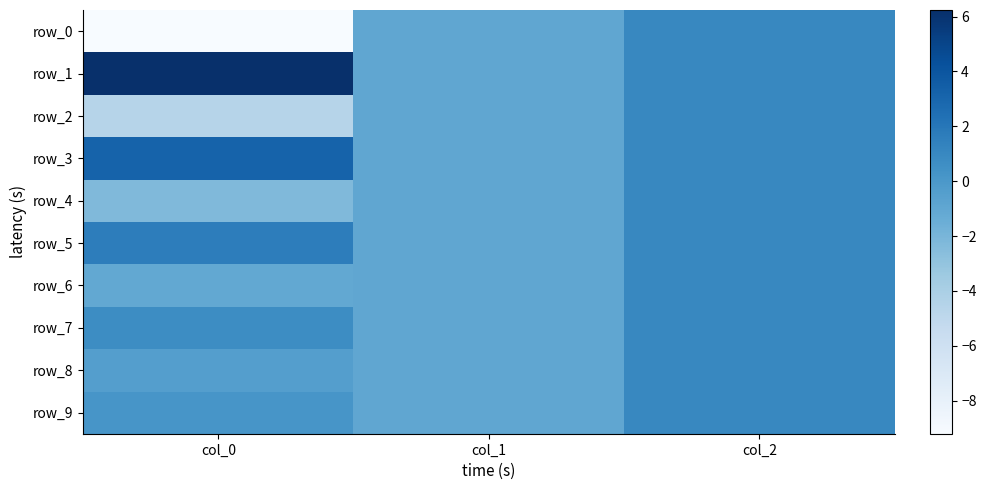

Reading right to left, list all the values displayed in this chart.

row_0: 1.0	-1.0	-9.2
row_1: 1.0	-1.0	6.2
row_2: 1.0	-1.0	-4.6
row_3: 1.0	-1.0	3.2
row_4: 1.0	-1.0	-2.3
row_5: 1.0	-1.0	1.6
row_6: 1.0	-1.0	-1.1
row_7: 1.0	-1.0	0.7
row_8: 1.0	-1.0	-0.4
row_9: 1.0	-1.0	0.2